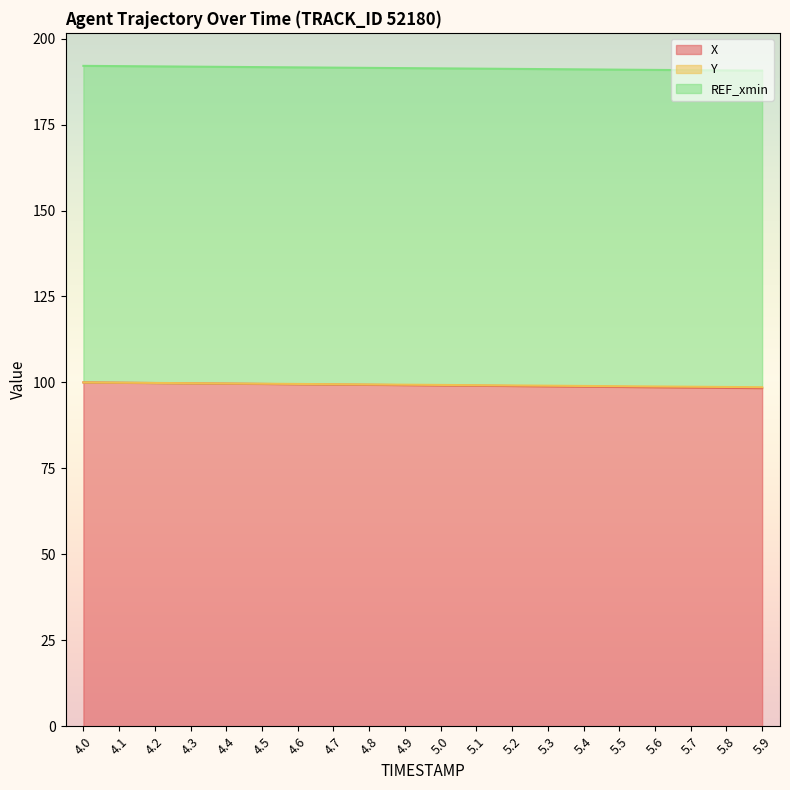

What is the total value across all series at 4.0?

192.1